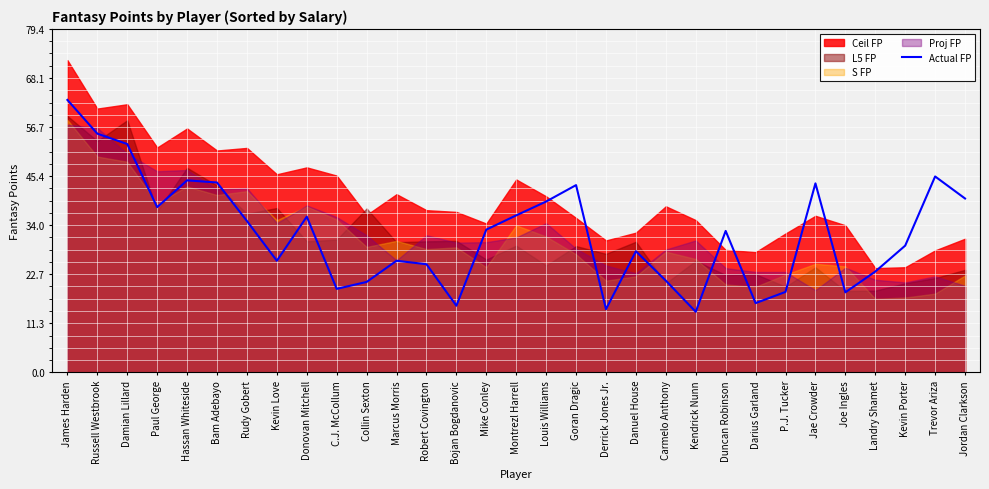

True or false: Actual FP has a value of 3.3 at Kendrick Nunn.

False